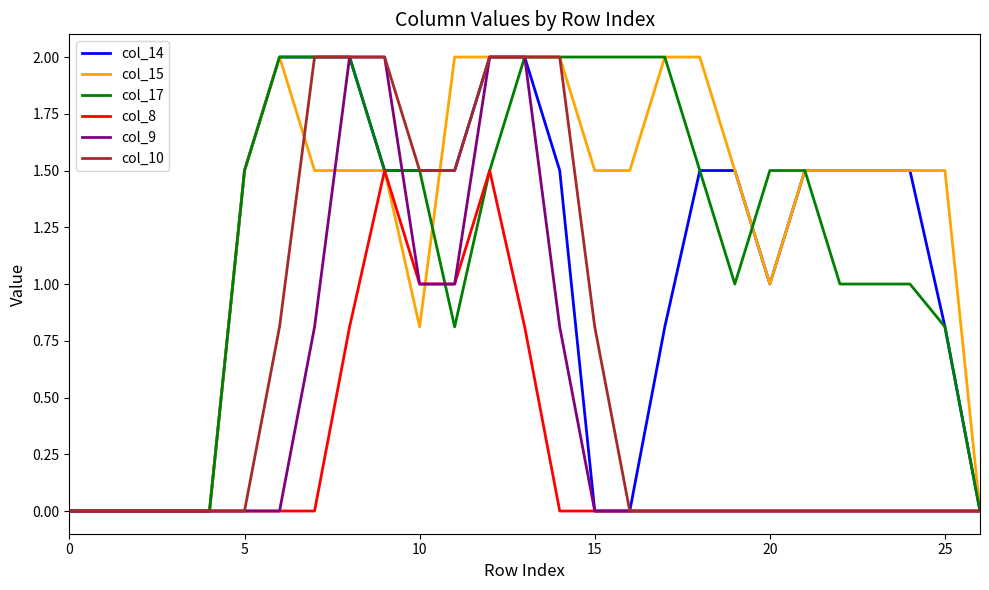

What is the maximum value for col_9?

2.0